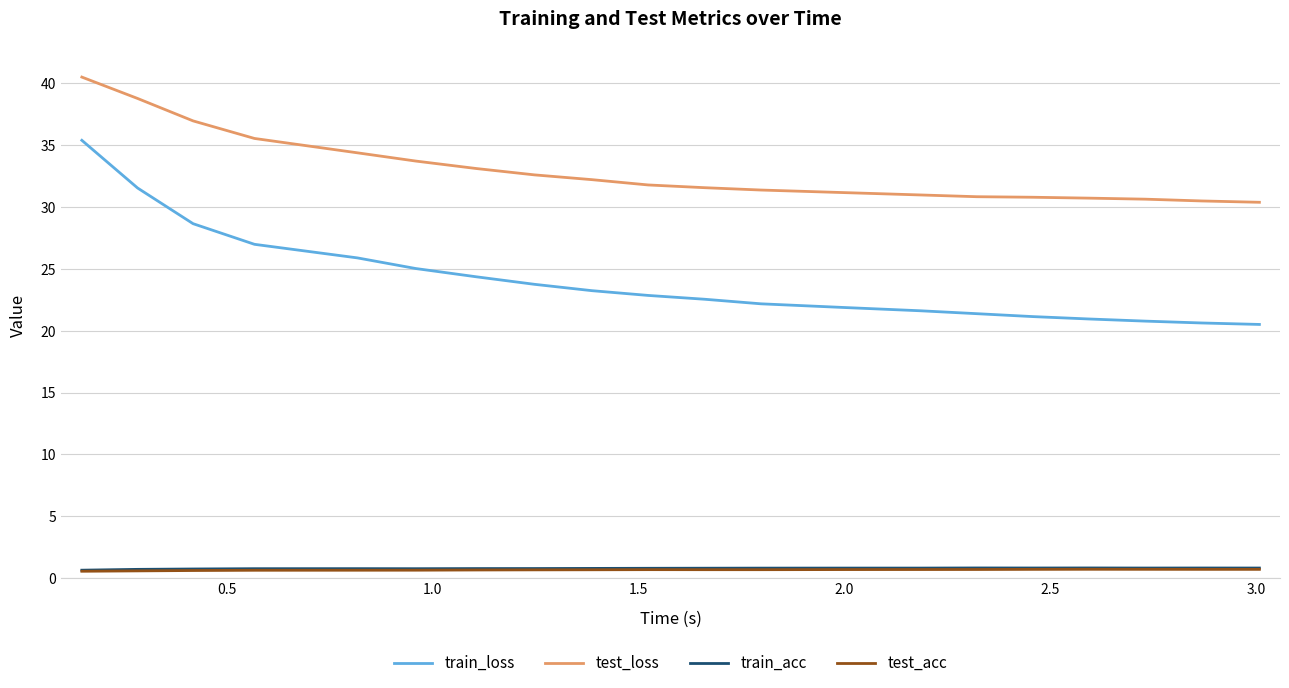

Does the chart have visible grid lines?

Yes